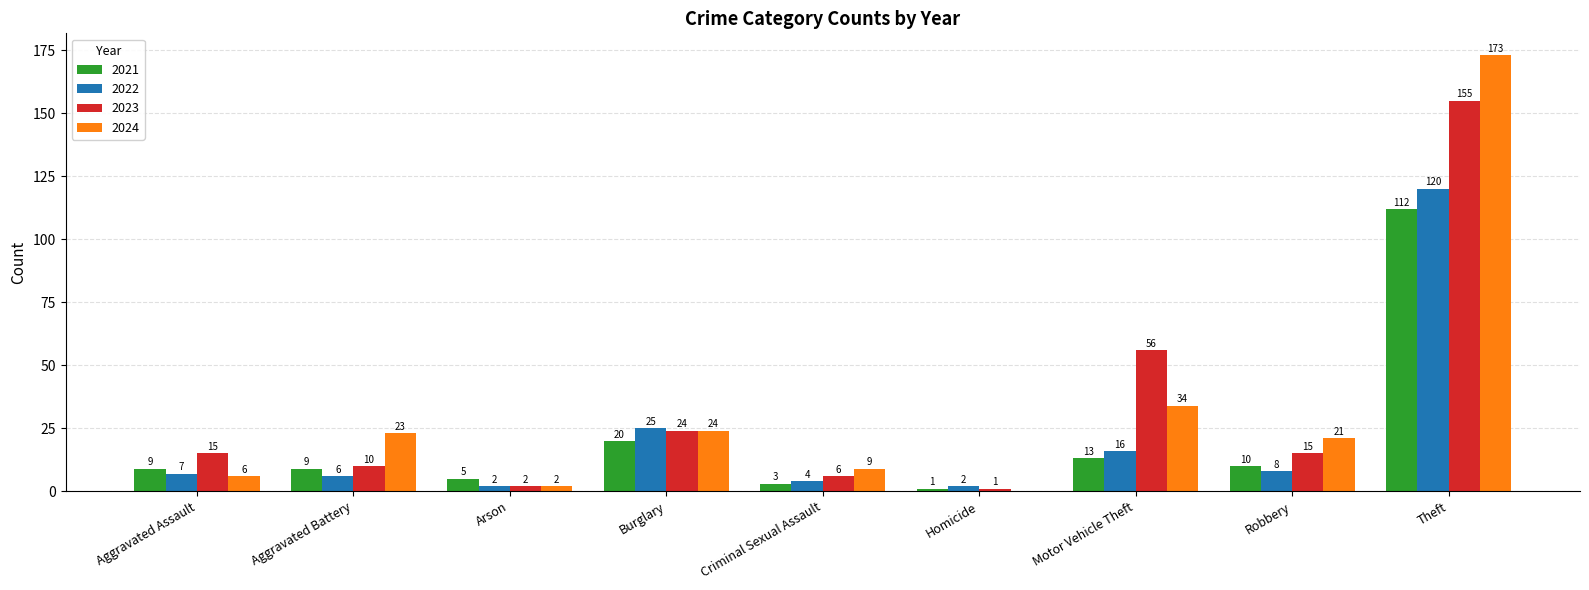

How many groups of bars are there?

9